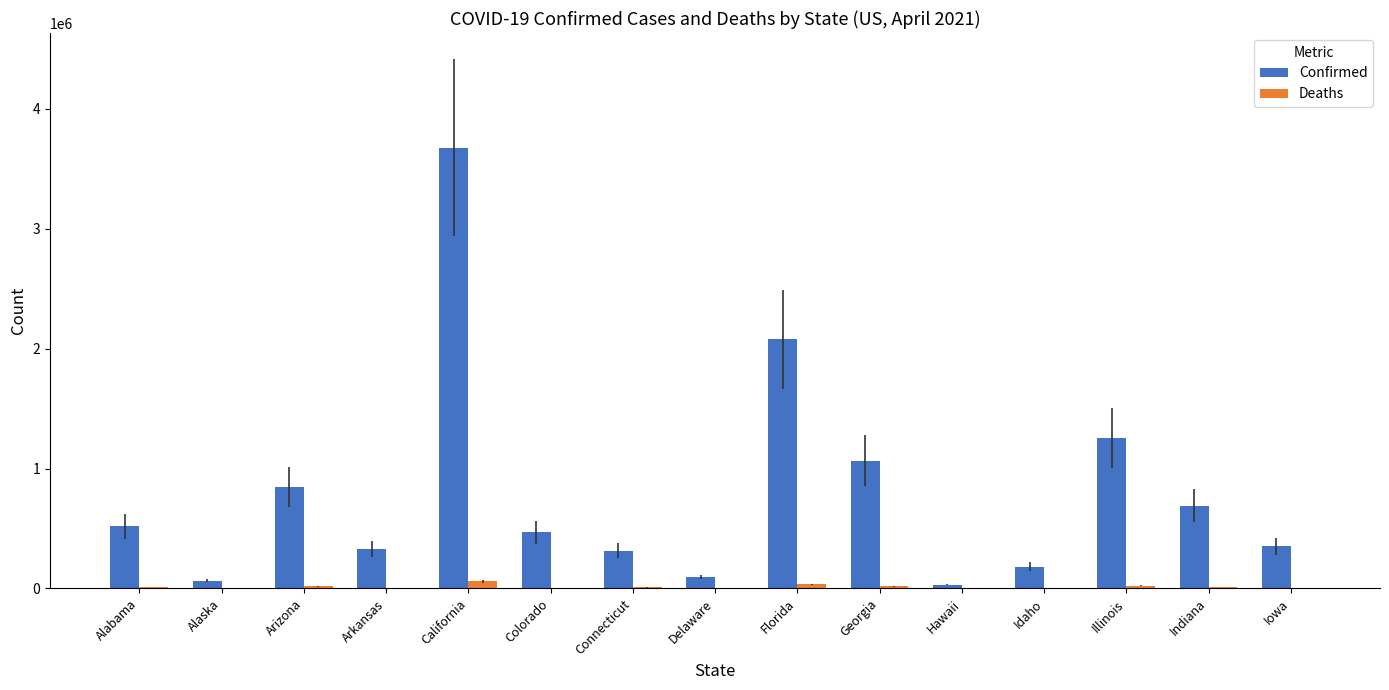

What are all the series names shown in the legend?

Confirmed, Deaths